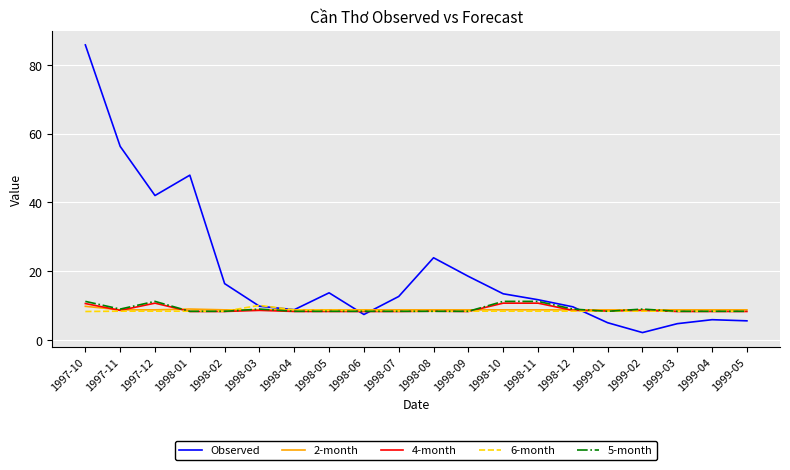

Which series has the largest total across all categories?

Observed